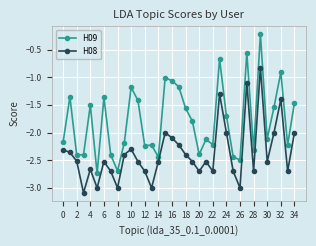

True or false: H09 and H08 cross at least once.

False